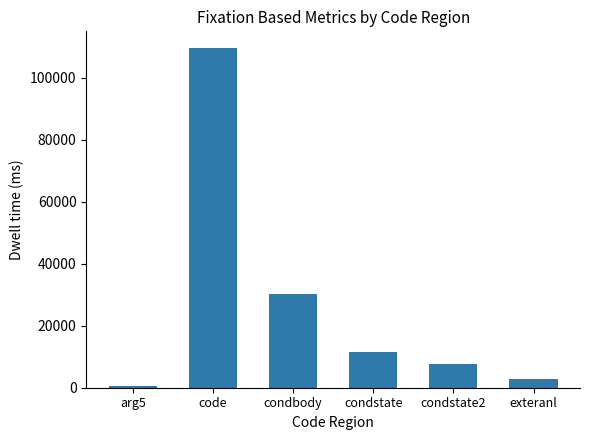

What is the sum of the values at code and exteranl?

112316.8